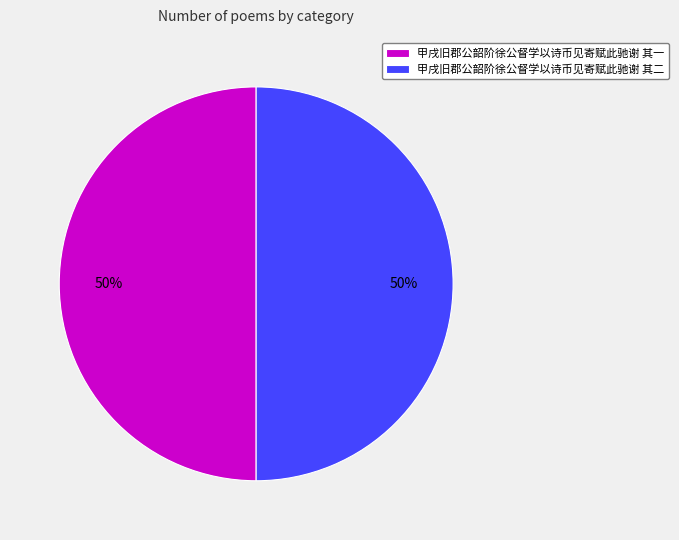

To the nearest percent, what portion does 甲戌旧郡公韶阶徐公督学以诗币见寄赋此驰谢 其二 represent?

50%